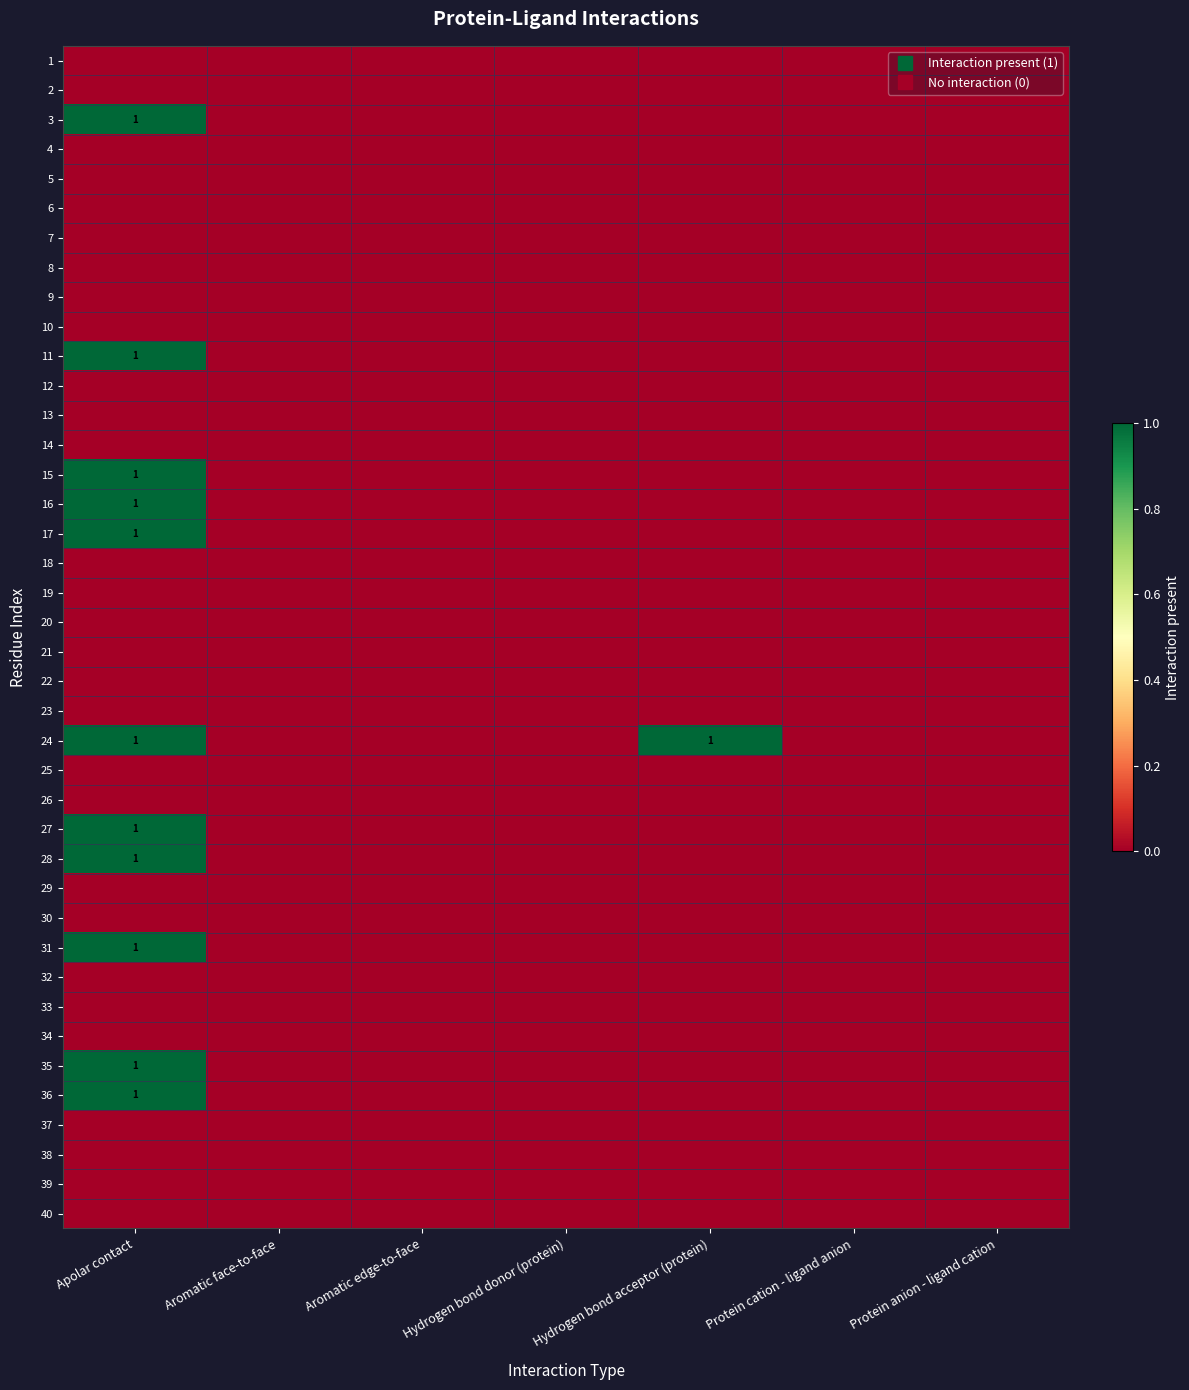

What is the total value across all series at Apolar contact?

11